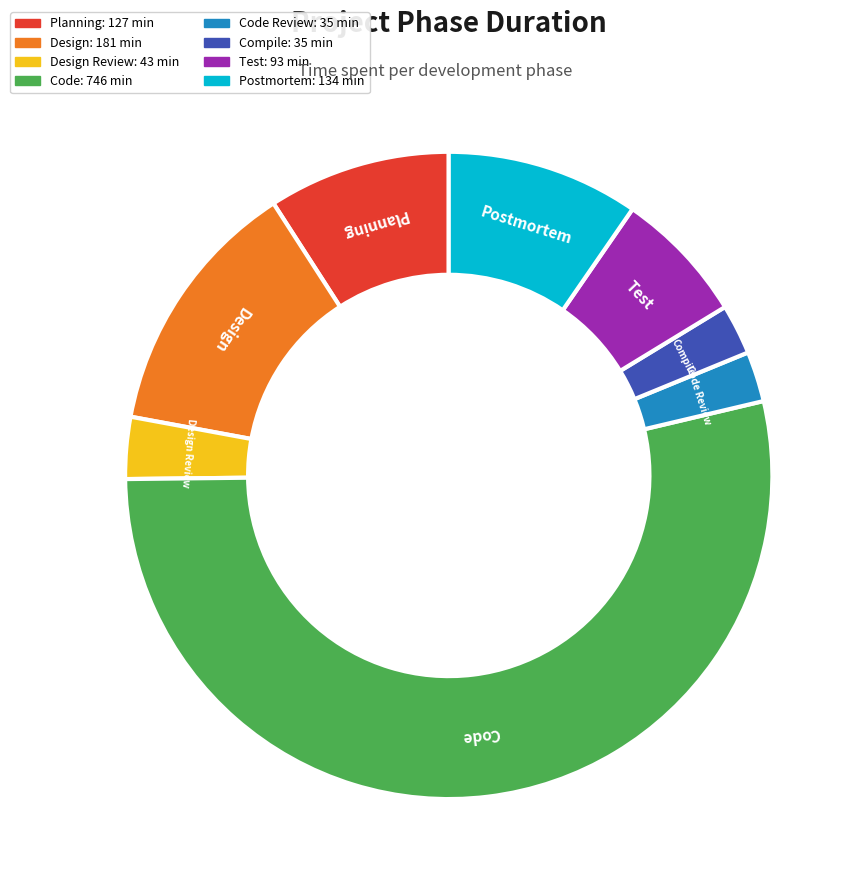

Approximately how many times larger is the value at Postmortem compared to Compile?

3.8